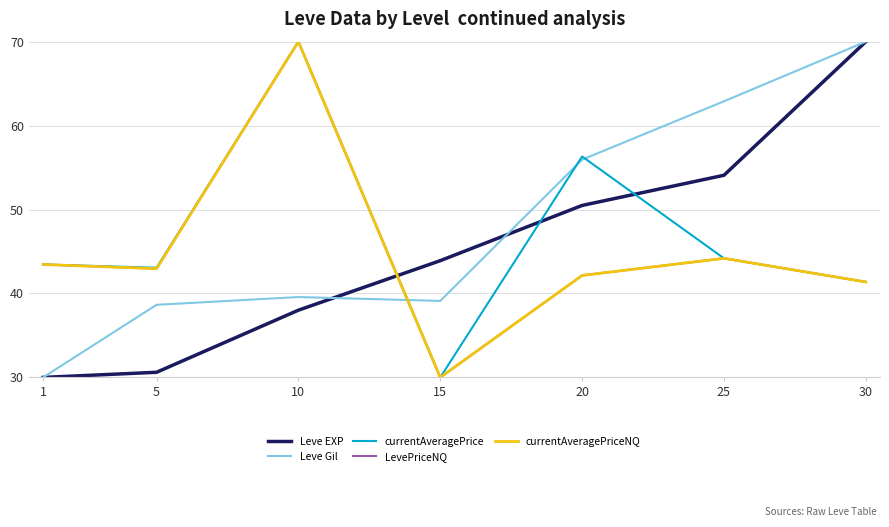

True or false: Leve Gil has more than 2 points higher than both neighbors.

False